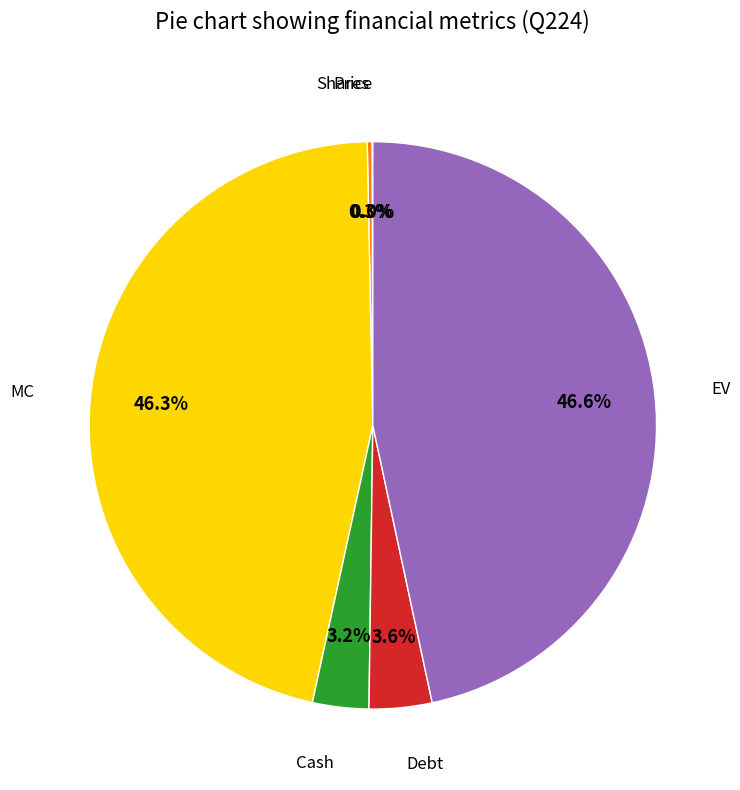

Does any single category account for the majority?

No